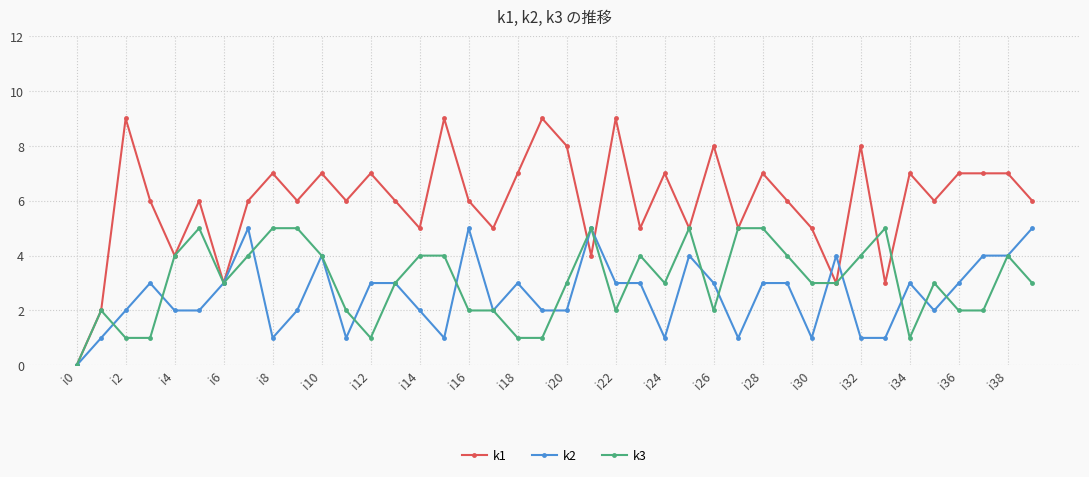

True or false: k2 has more than 2 interior local peaks.

True